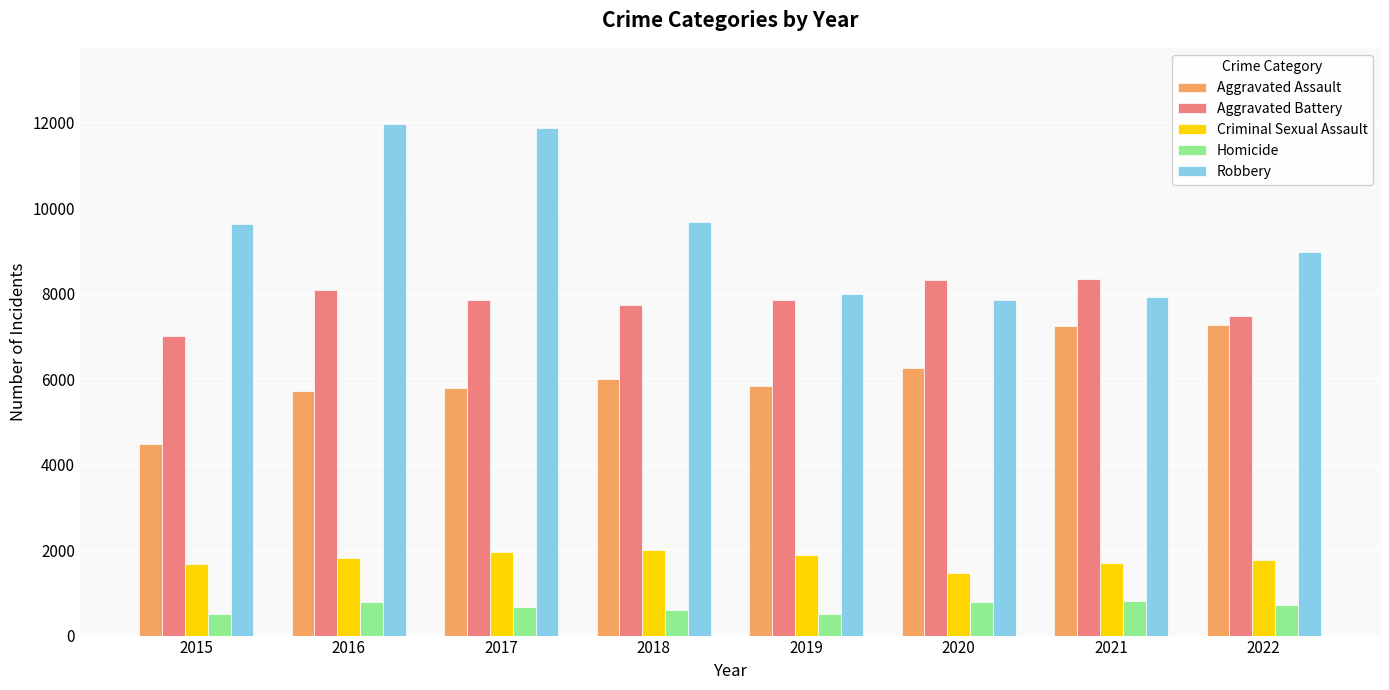

Is it true that Robbery equals 20419 at 2016?

False